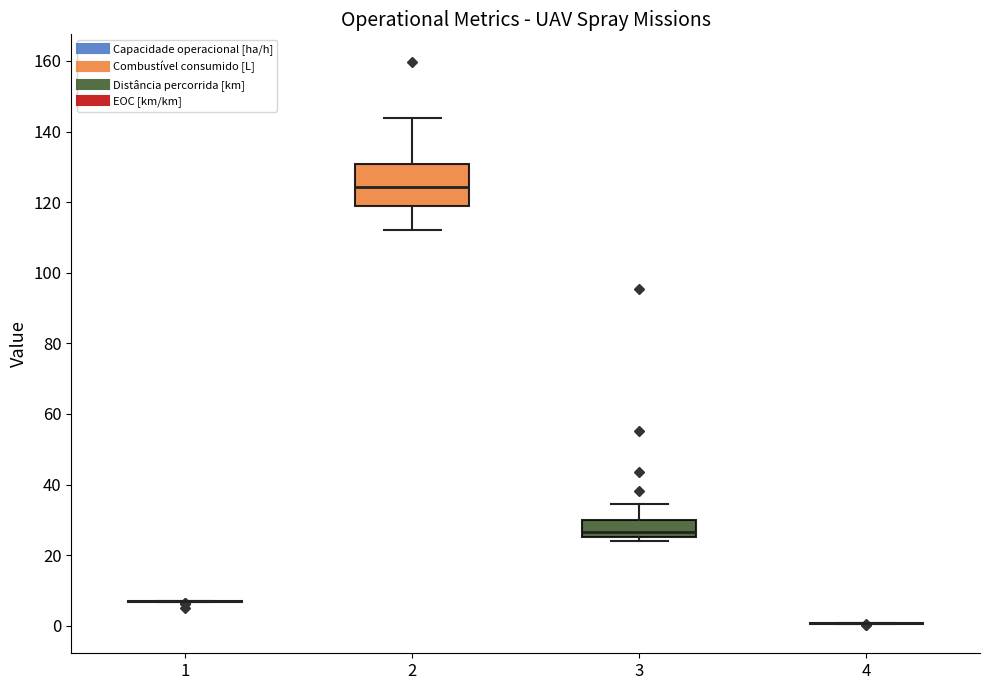

Reading left to right, transcribe this box plot: for each box, give where its median line is, the range the box spans, and where its two whiskers end, as read against the y-axis. The values are not printed on the chart, so give them approximately, as read against the axis.

1: box collapsed to a line at 8, whiskers 6 to 8
2: median 124, box 118 to 130, whiskers 112 to 144
3: median 26 (just above the box's lower edge), box 26 to 30, whiskers 24 to 34
4: box collapsed to a line at 0, whiskers 0 to 0